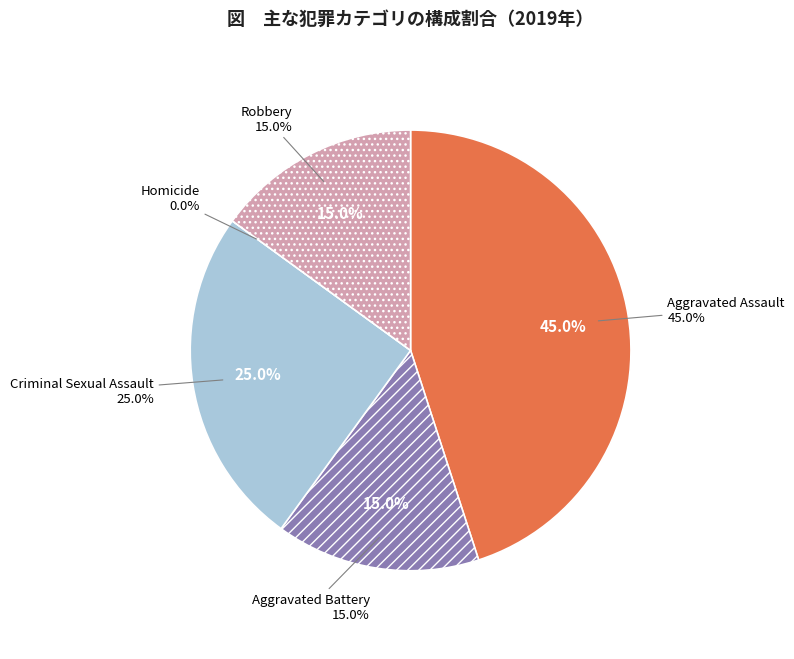

To the nearest percent, what is the difference between the Robbery and Criminal Sexual Assault slice percentages?

10%